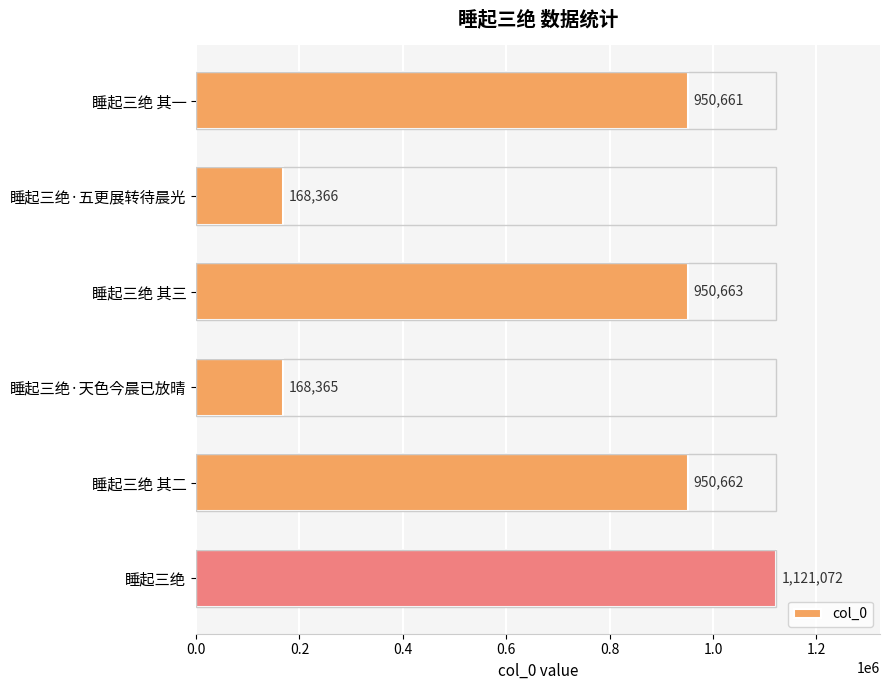

What is the change in value from 睡起三绝 其三 to 睡起三绝·天色今晨已放晴?

-782298